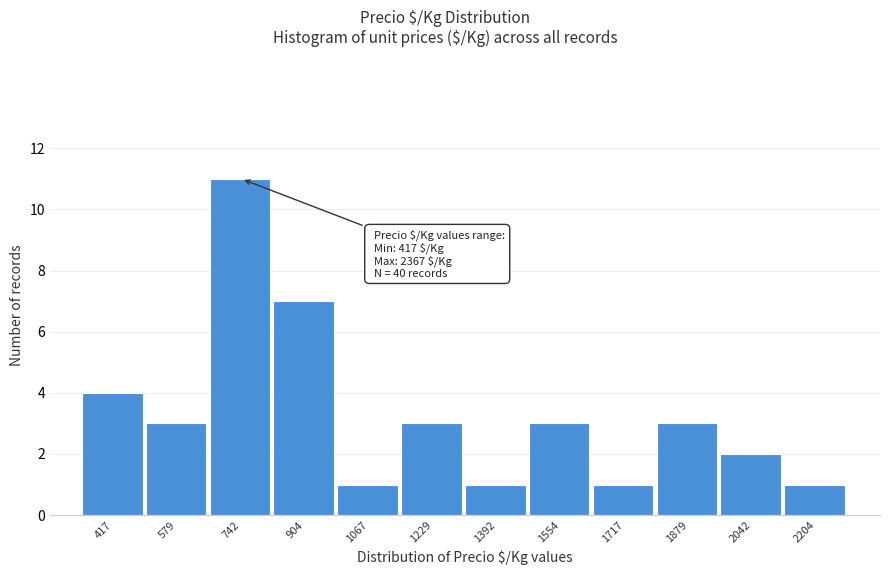

Reading left to right, list all the values displayed in this chart.

4	3	11	7	1	3	1	3	1	3	2	1